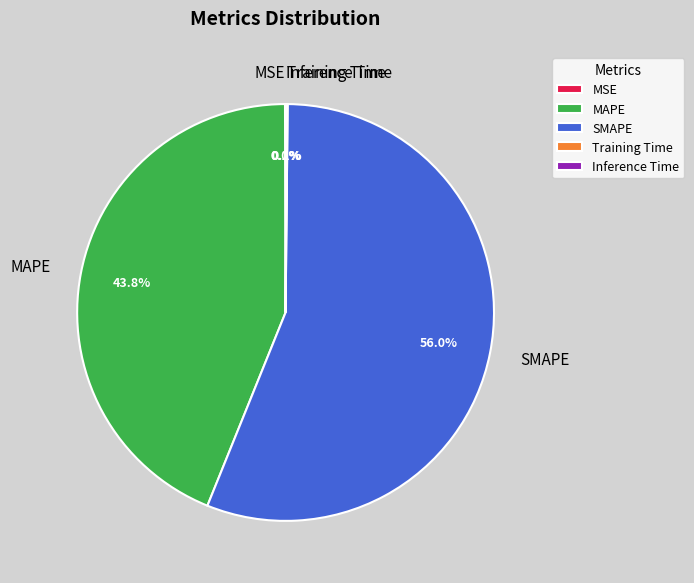

What portion of the pie excludes MAPE?

56.2%